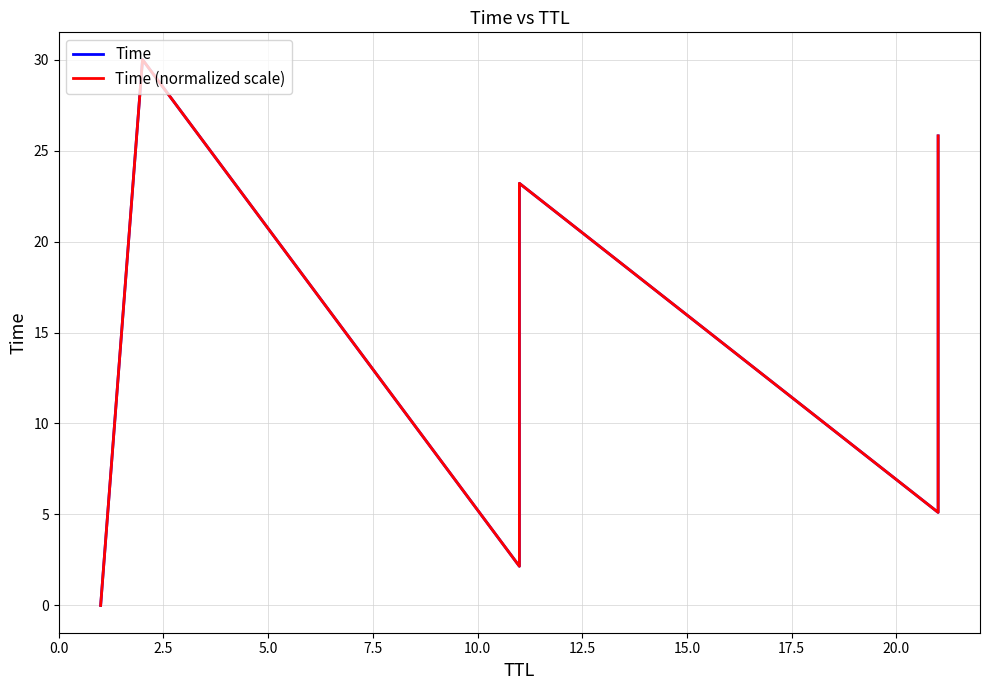

How many values in the Time (normalized scale) series are below 23?

3